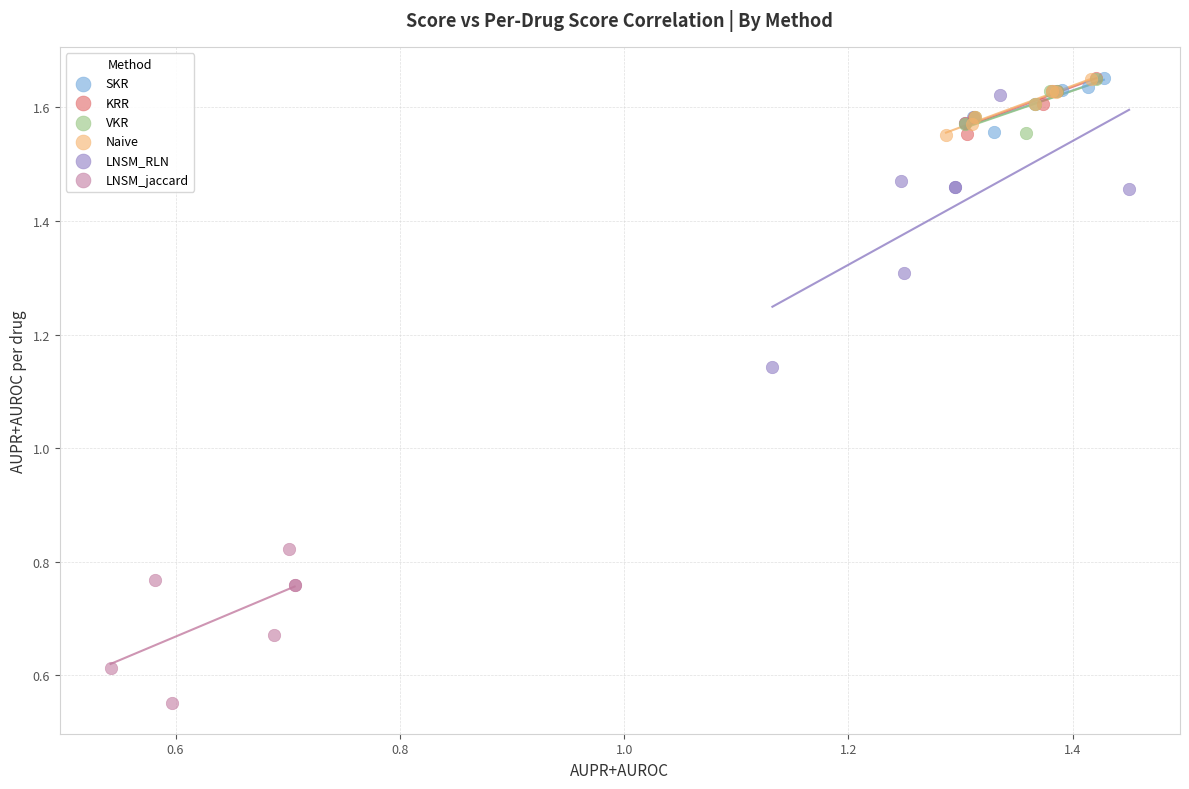

Which series has the largest Y range (max minus min)?

LNSM_RLN